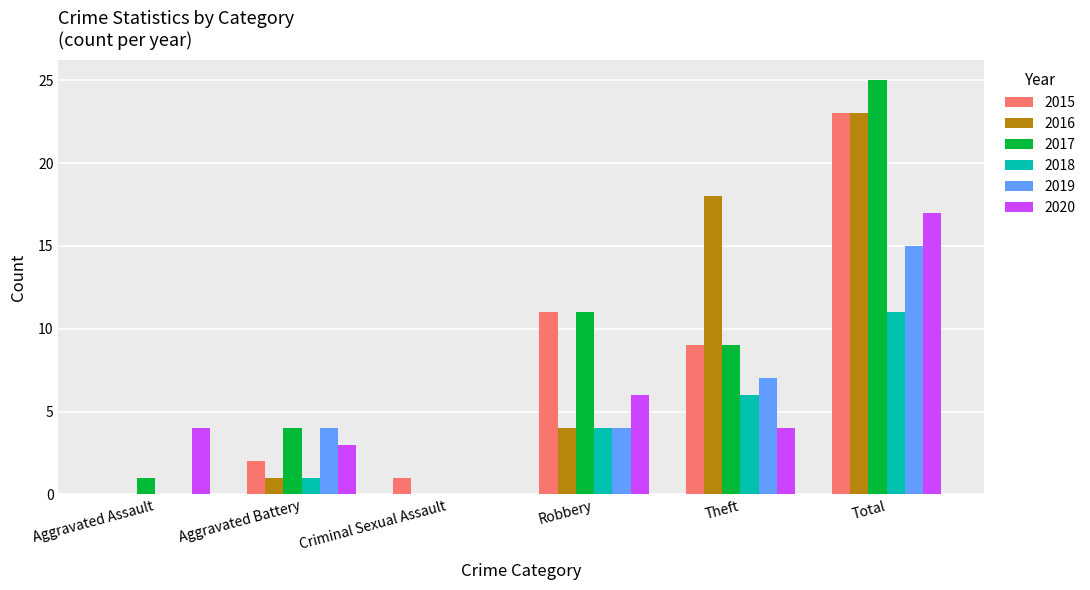

What is the approximate value of 2020 at Theft?

4